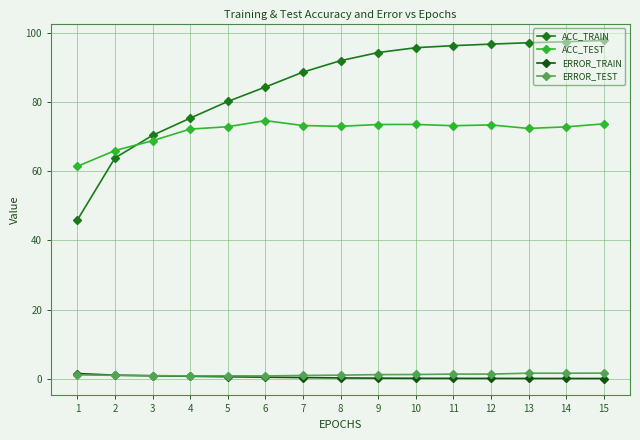

True or false: ACC_TRAIN and ERROR_TRAIN cross at least once.

False